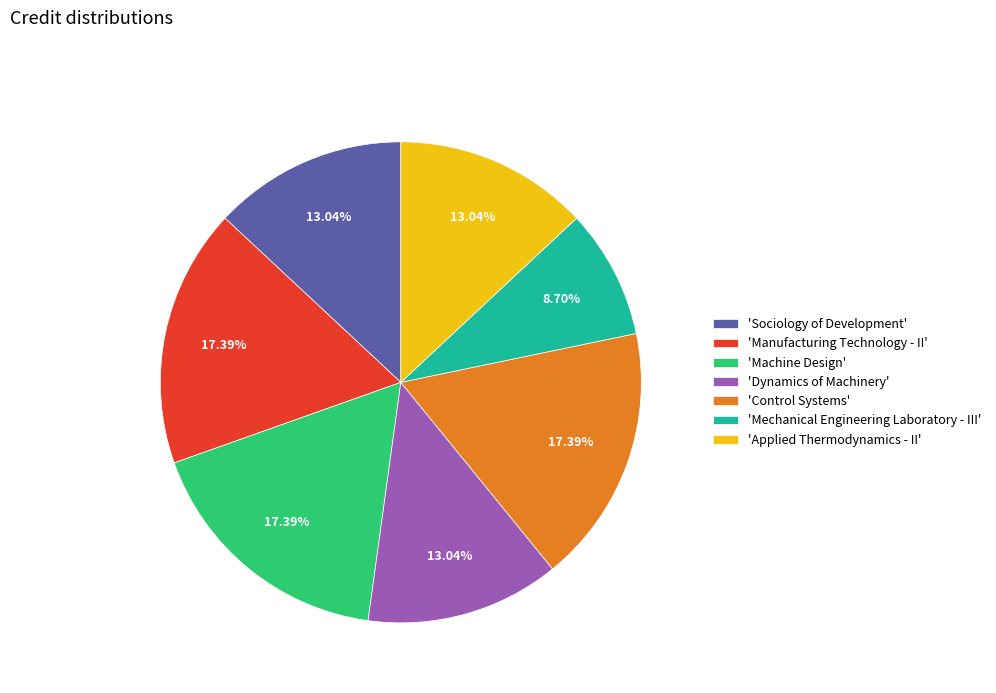

Is there any slice that represents more than half of the pie?

No